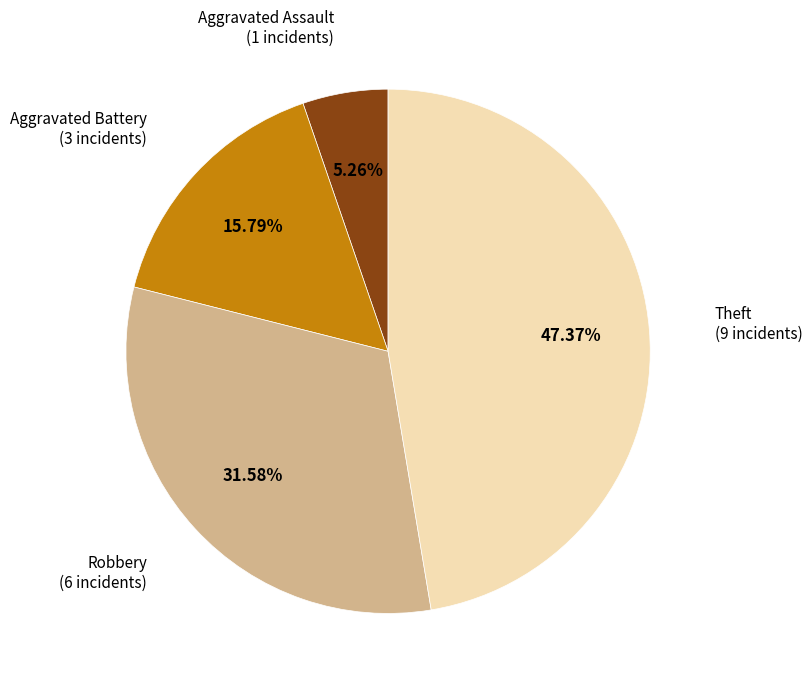

Is there any slice that represents more than half of the pie?

No